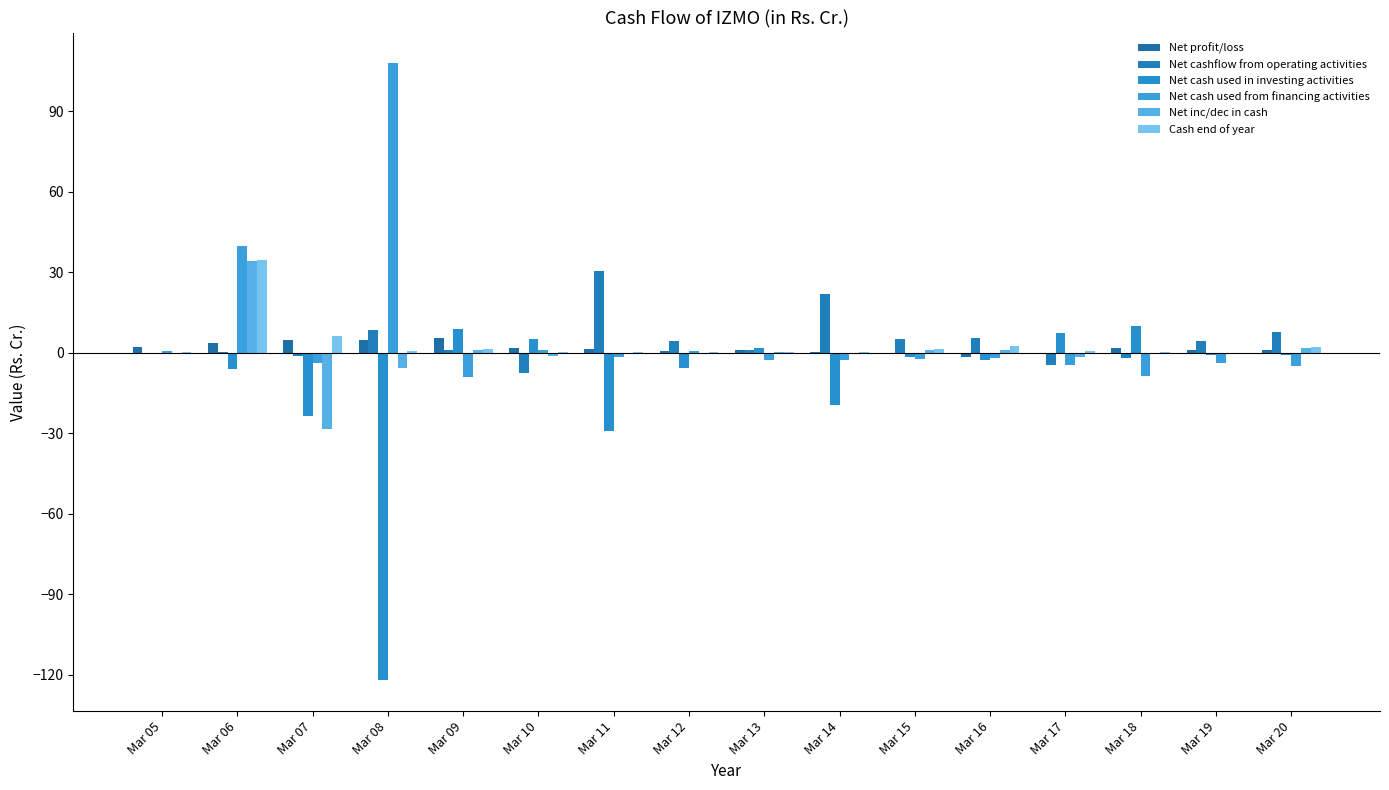

At which category is the sum across all series the highest?

Mar 06